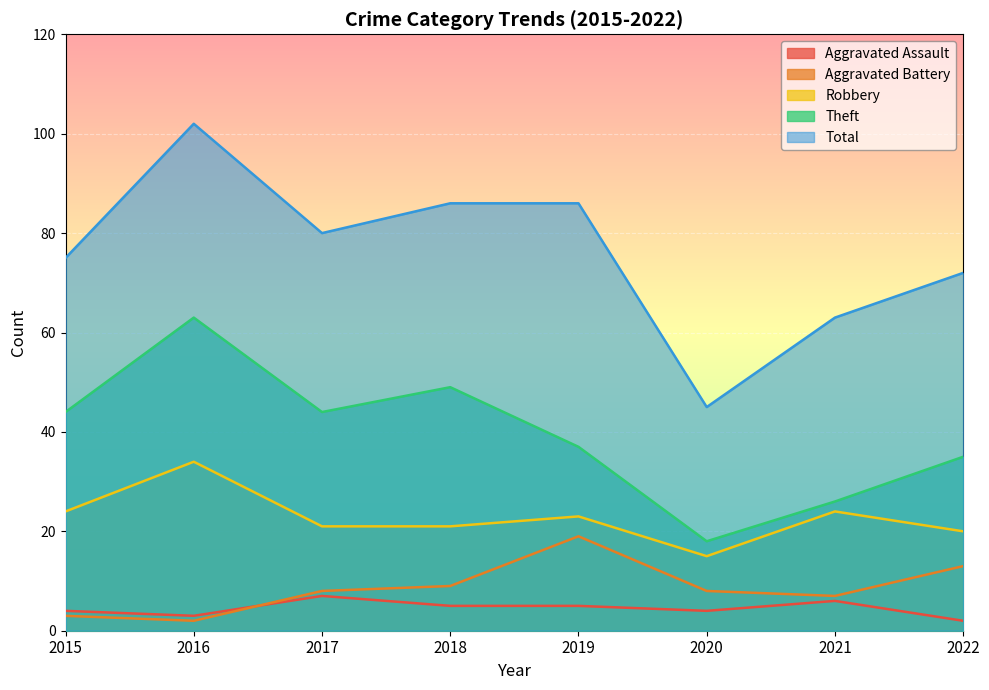

True or false: Robbery and Aggravated Assault cross at least once.

False